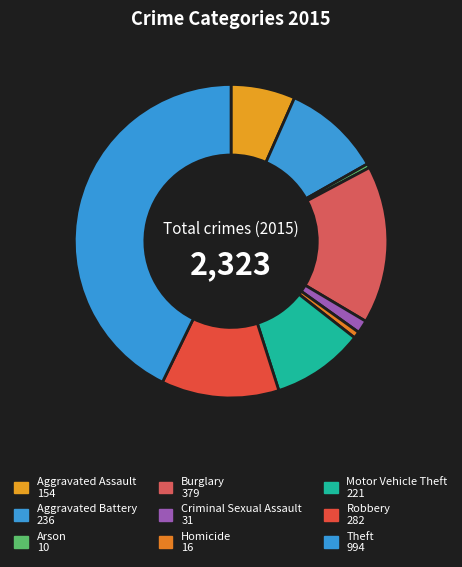

To the nearest percent, what is the difference between the largest and smallest slice percentages?

42%